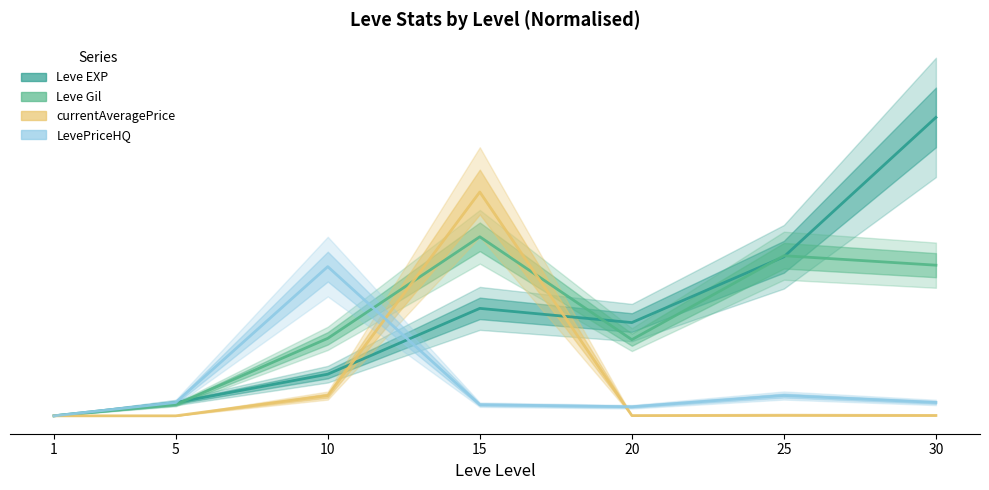

Reading right to left, transcribe all the data shown in this chart.

Leve EXP: 67730.0	36095.7	21166.9	24386.8	9447.9	2997.9	0.0
Leve Gil: 34190.6	36339.8	17290.7	40638.0	17583.8	2539.9	0.0
currentAveragePrice: 90.6	138.1	60.2	50797.5	4598.1	0.8	0.0
LevePriceHQ: 3032.9	4608.7	2055.7	2527.5	33865.0	3032.9	0.0